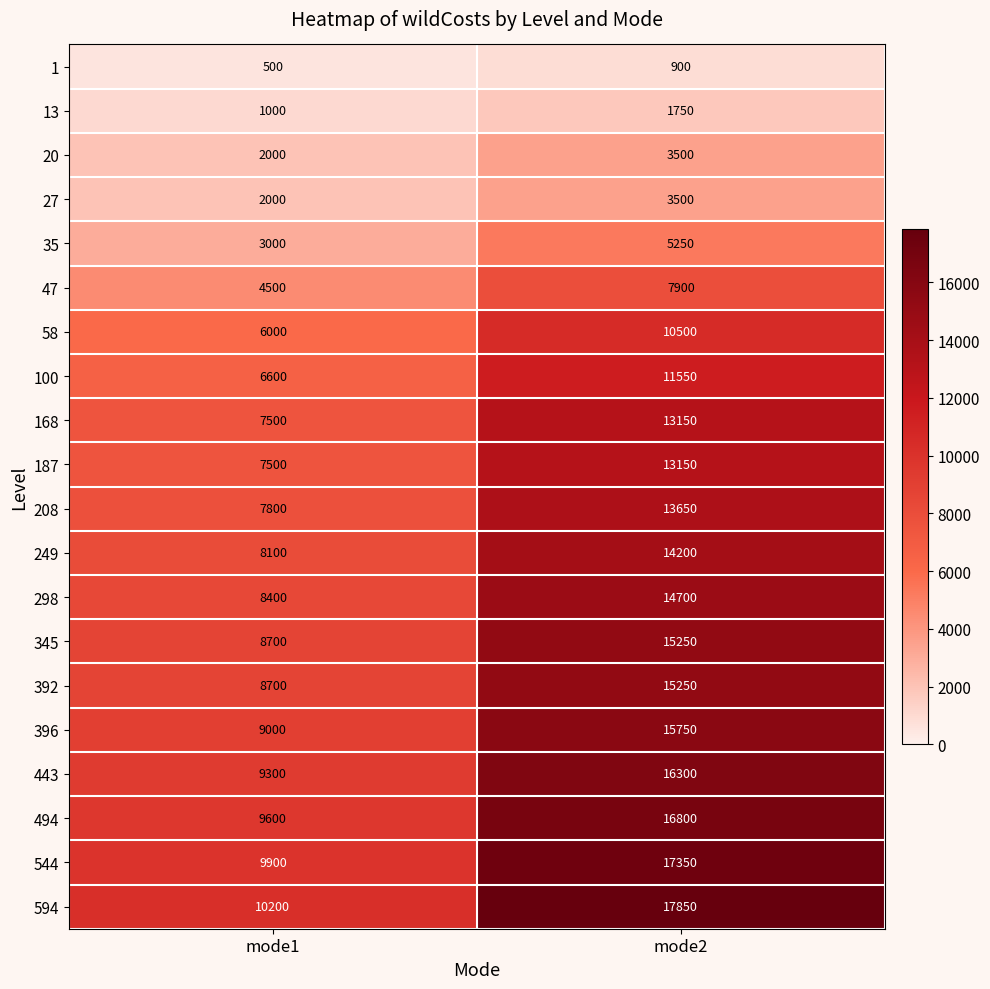

What is the difference between the 298 values at mode2 and mode1?

6300